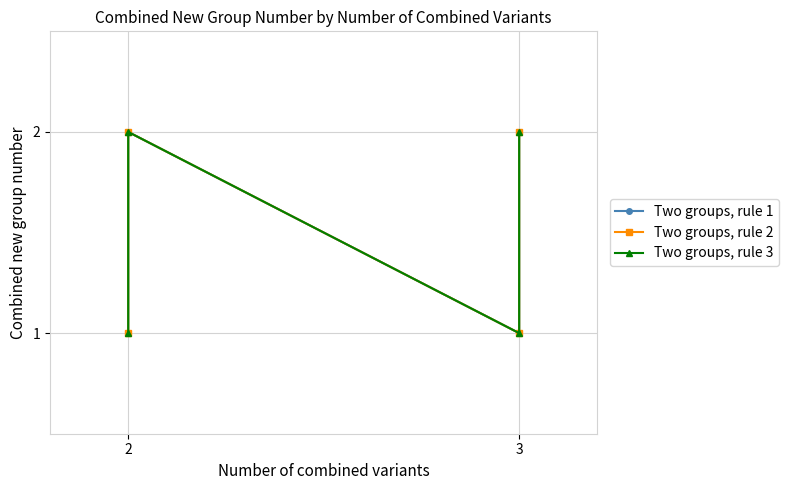

What is the difference between the second highest and second lowest values in the Two groups, rule 2 series?

1